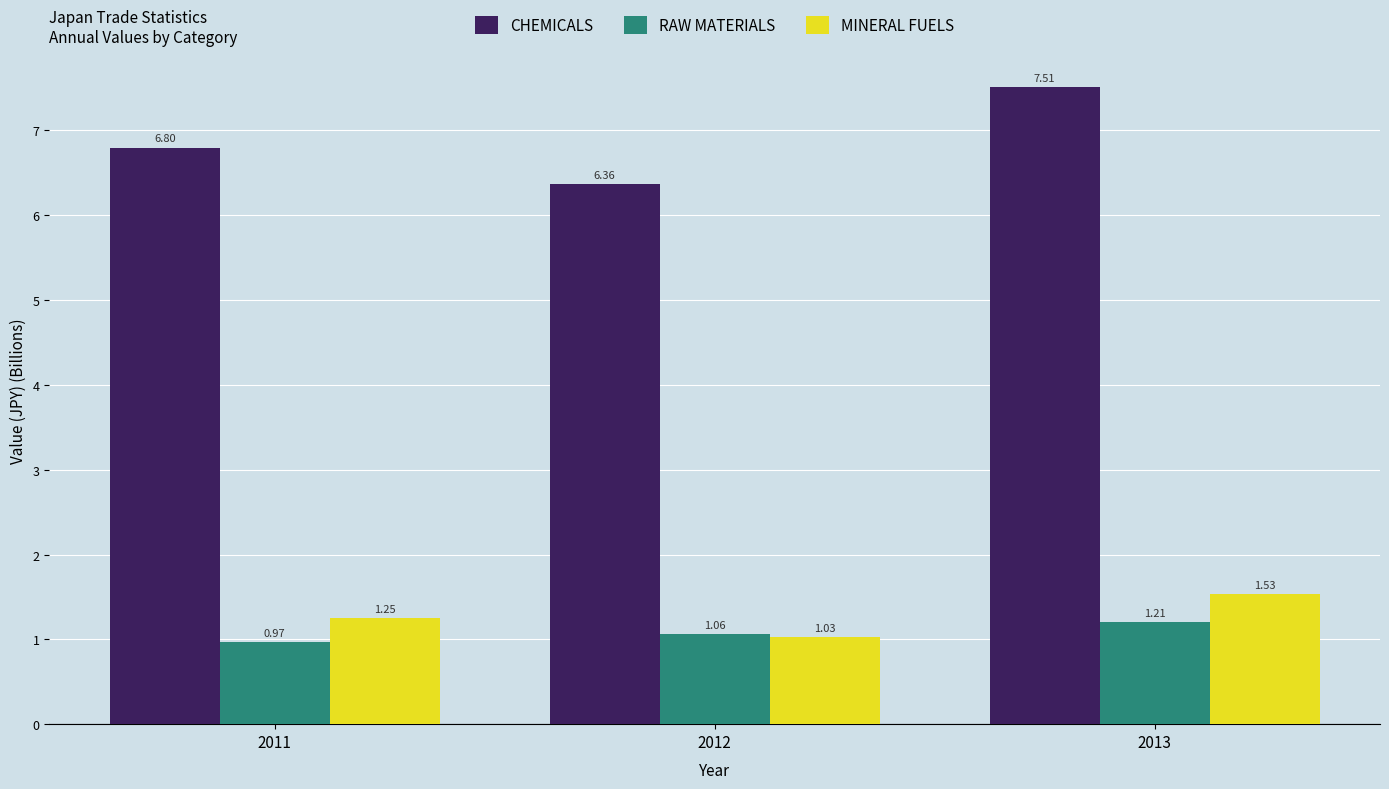

What is the total value across all series at 2011?

9.0